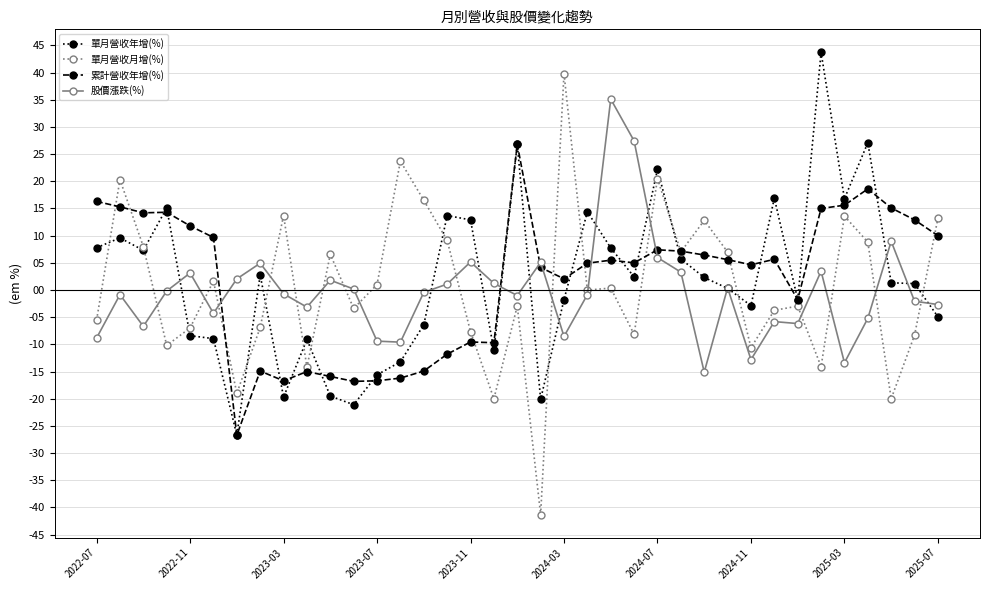

Which series has the largest range (max minus min)?

單月營收月增(%)